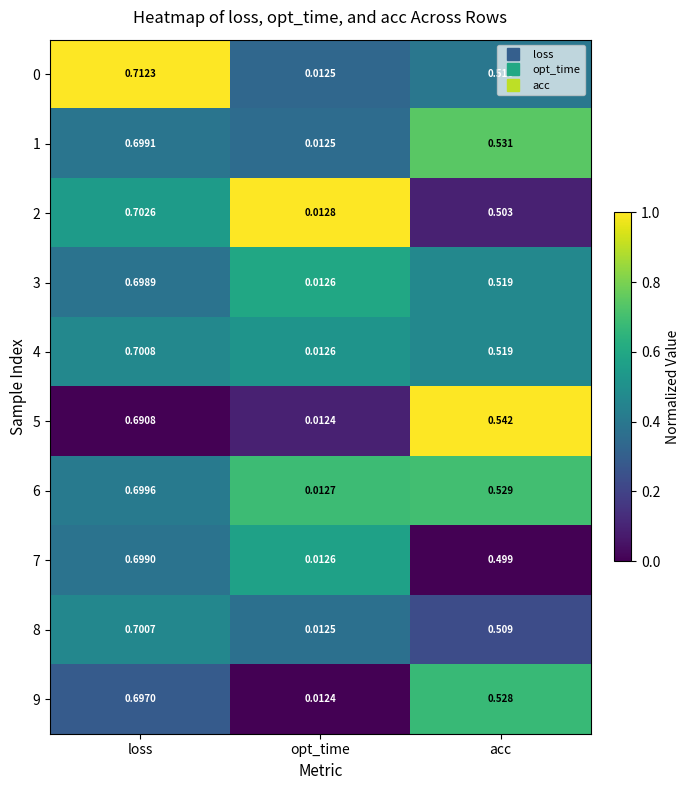

Rank the categories by 6 value from lowest to highest.

opt_time, acc, loss